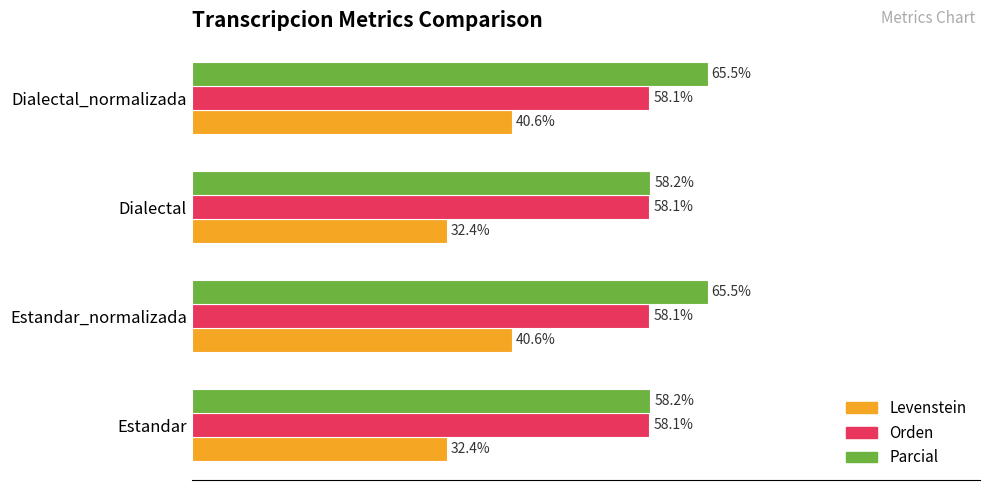

Rank the series at Dialectal from highest to lowest value.

Parcial, Orden, Levenstein